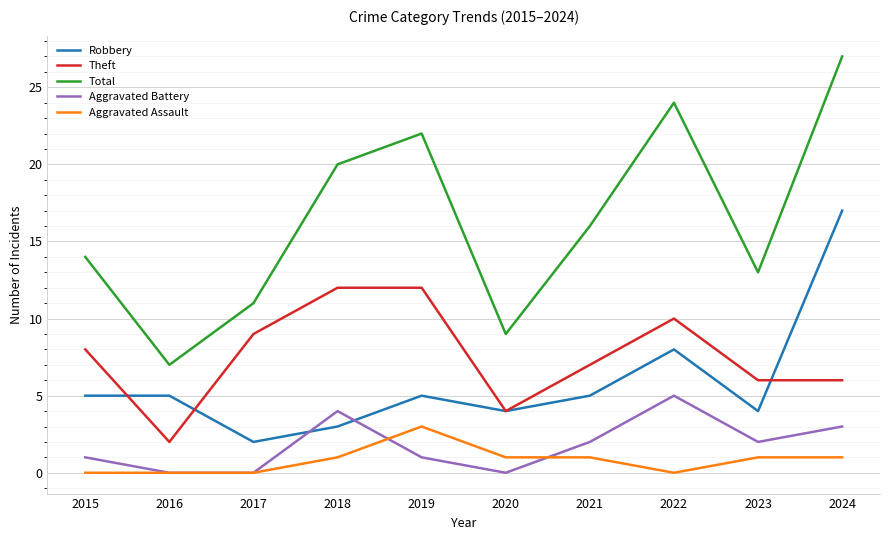

What is the average value of the Total series?

16